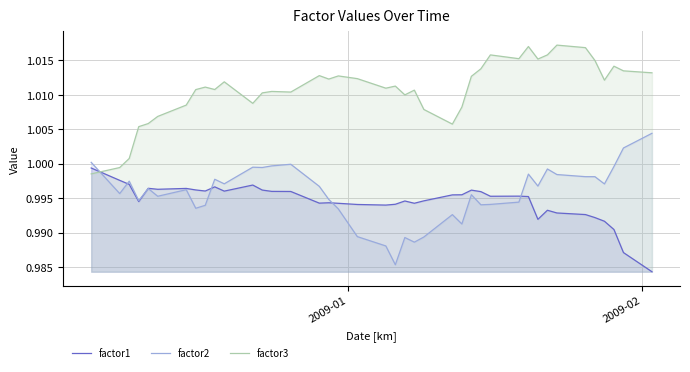

Which series ends up on top after the final intersection of factor2 and factor1?

factor2